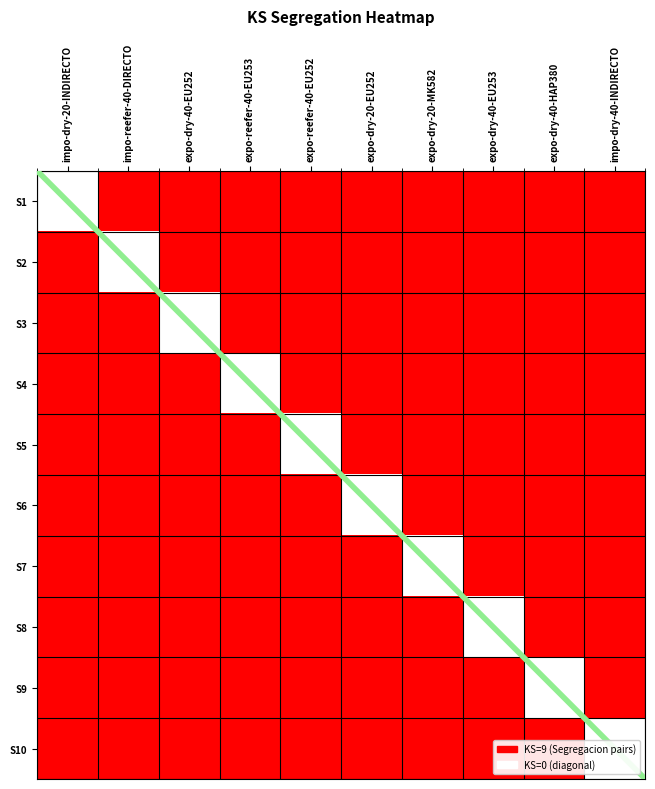

Which series has the largest range (max minus min)?

S1